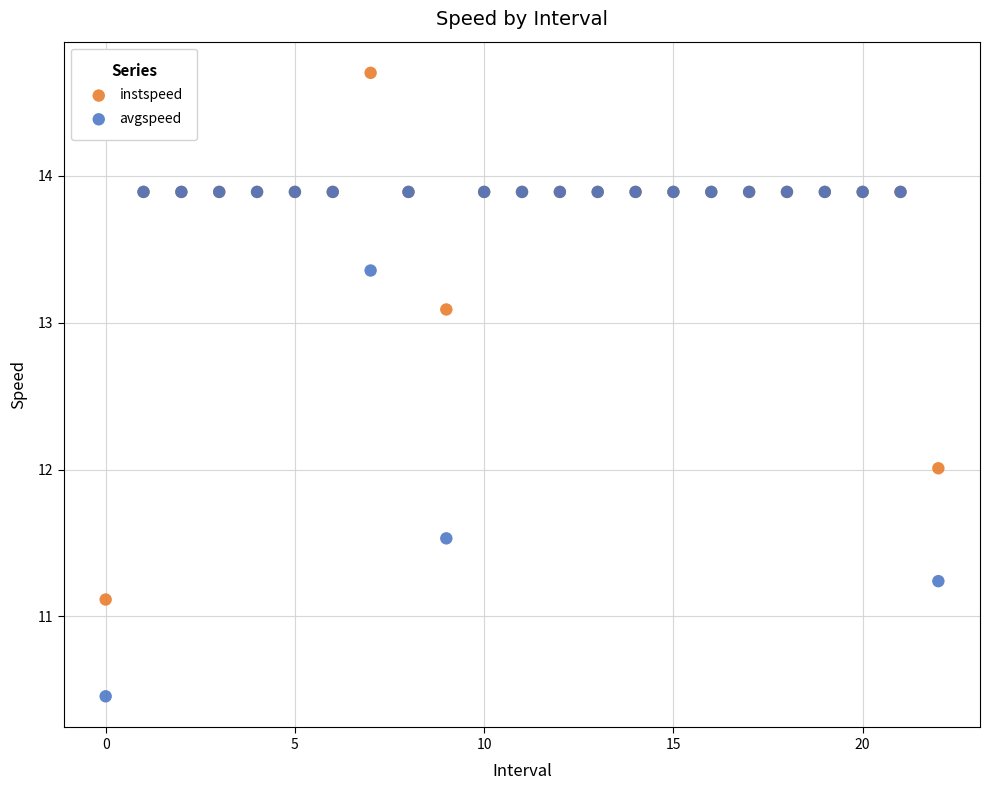

Which series reaches the maximum Y coordinate?

instspeed